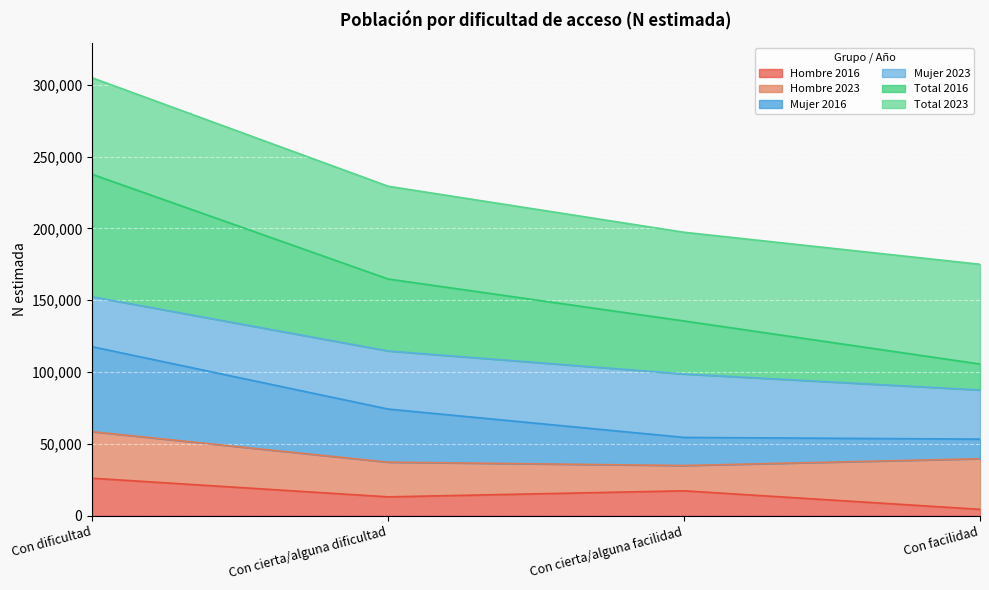

What are all the series names shown in the legend?

Hombre 2016, Hombre 2023, Mujer 2016, Mujer 2023, Total 2016, Total 2023